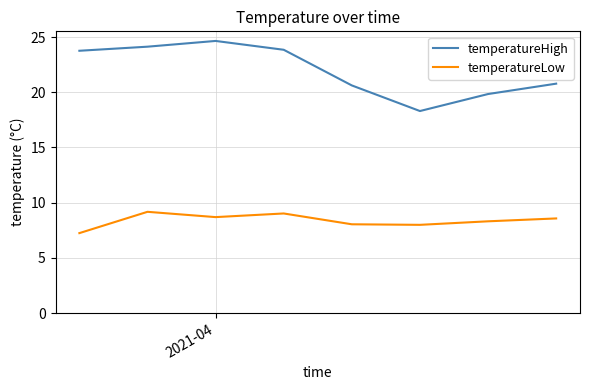

True or false: temperatureHigh and temperatureLow cross at least once.

False